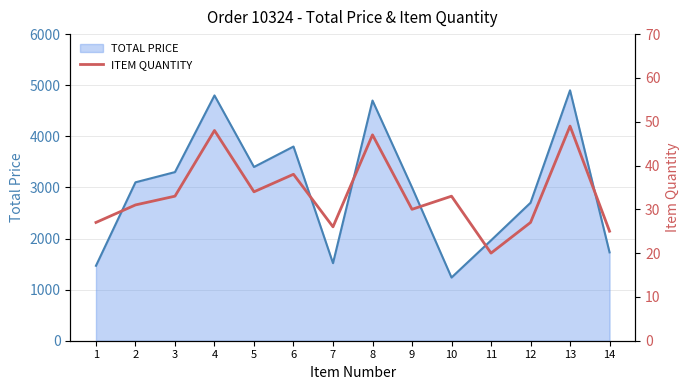

What is the maximum value for TOTAL PRICE?

4900.0